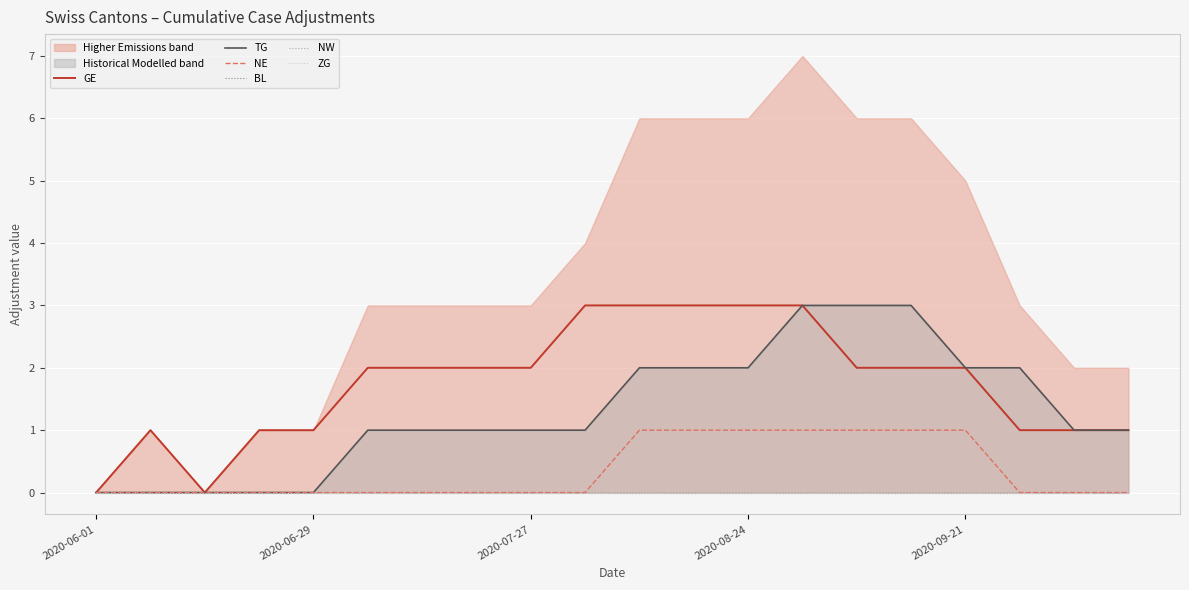

How many values in GE are above zero?

18